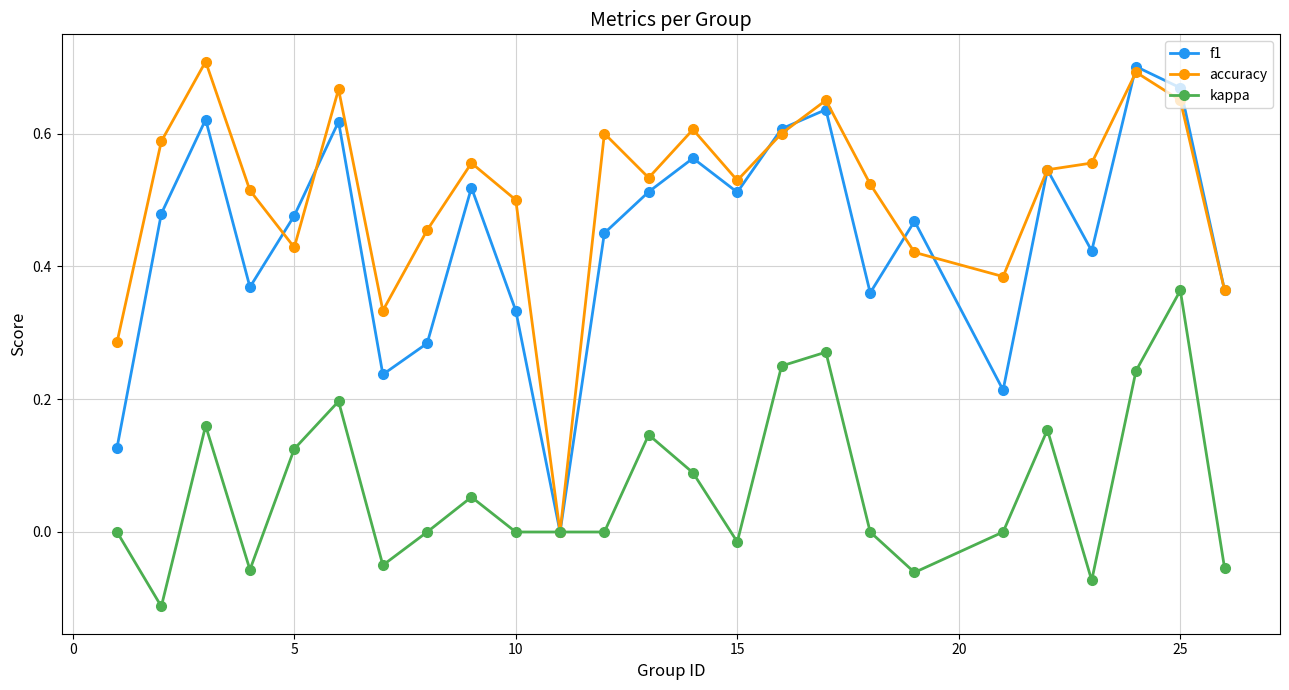

How many interior local peaks does the f1 series have?

8